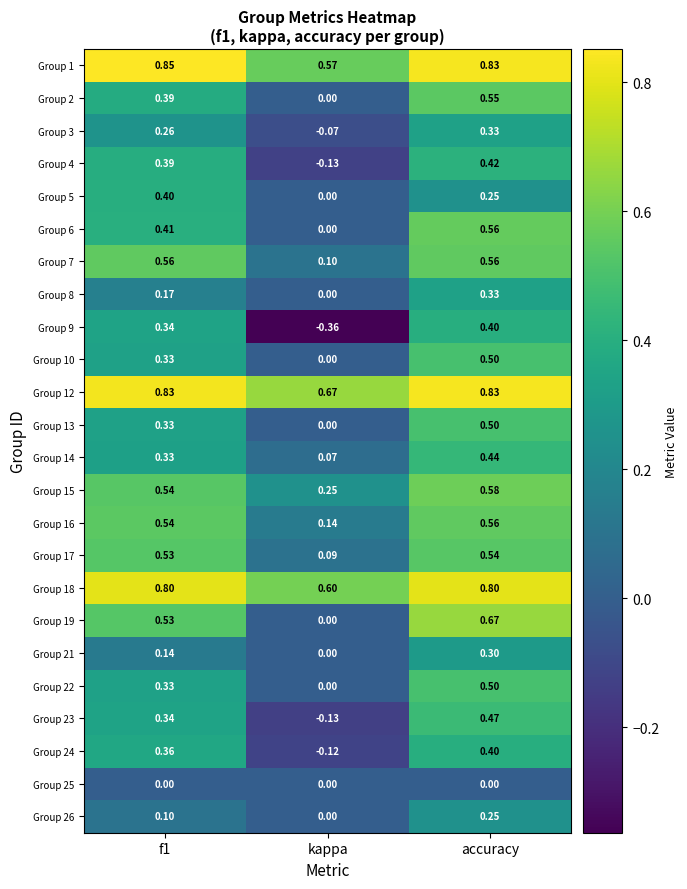

At which category does the chart reach its minimum across all series?

kappa